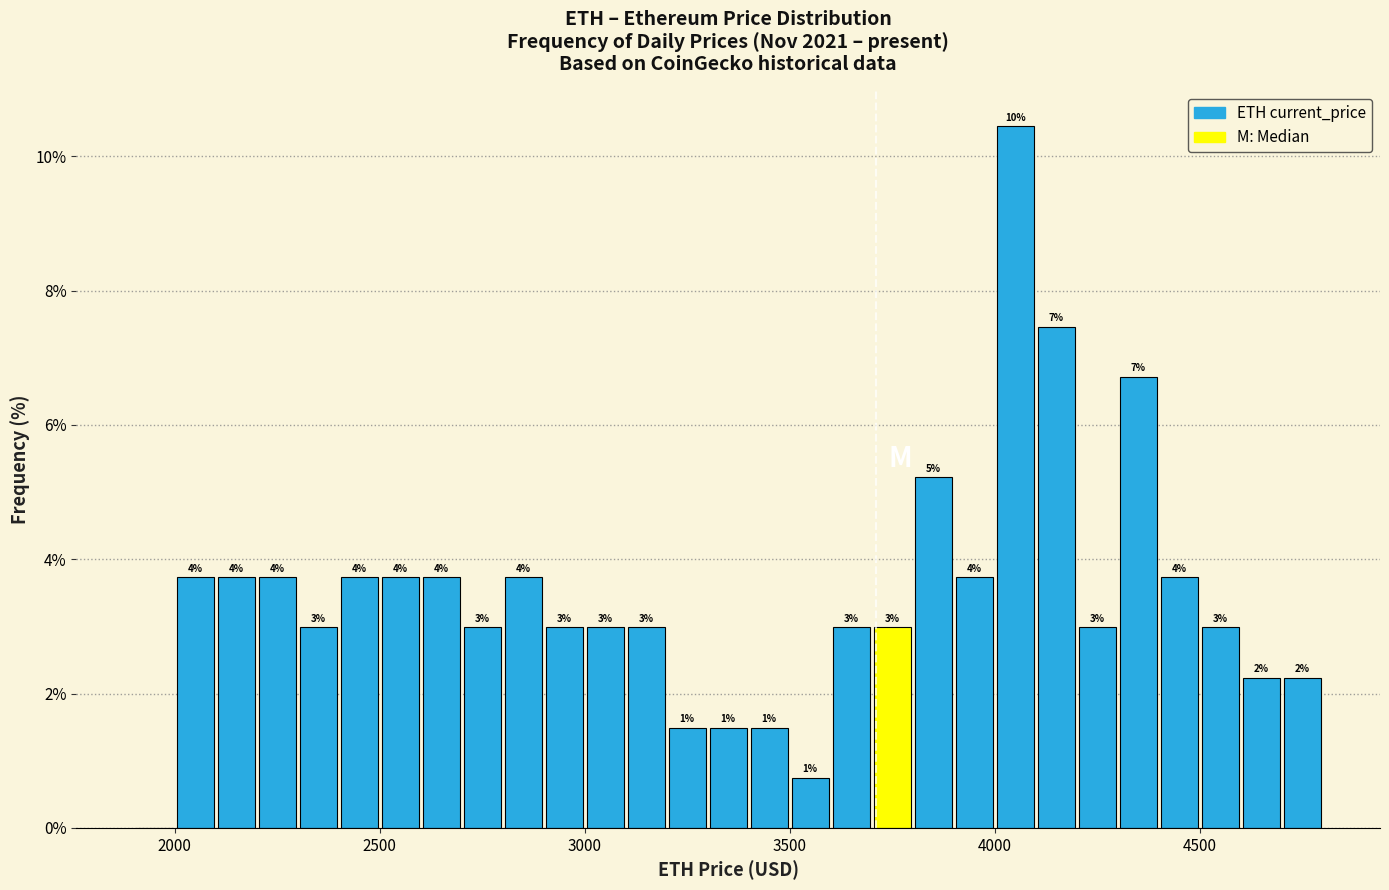

Around what value on the x-axis is the tallest bar? Give the approximate position of its centre, as read against the axis.

4050